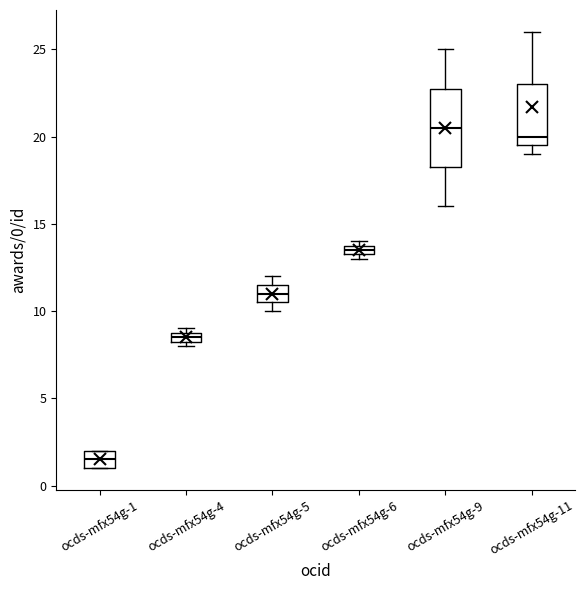

Which box has the lowest median line?

ocds-mfx54g-1